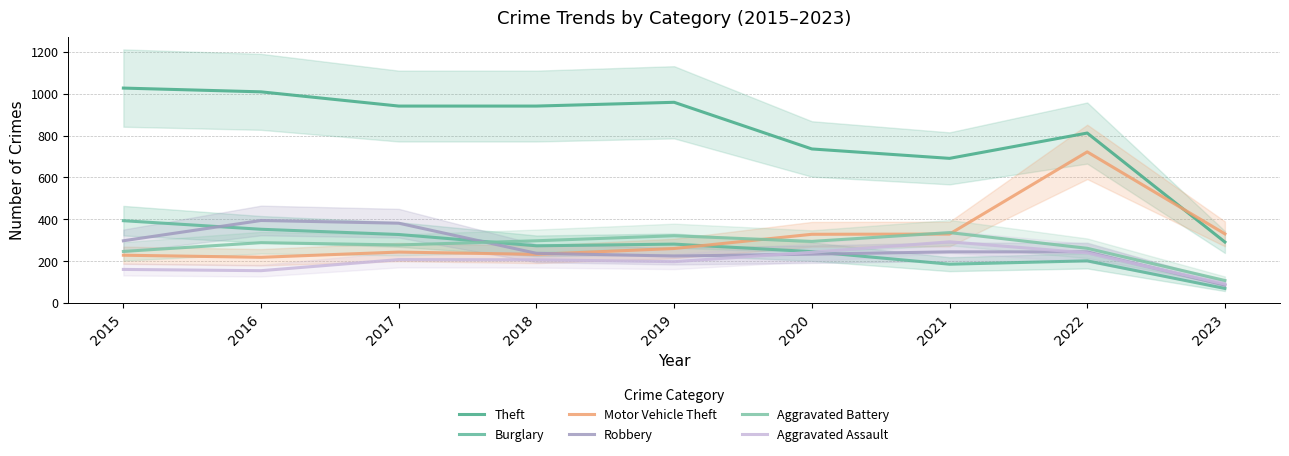

How many times do Aggravated Assault and Burglary cross each other?

1